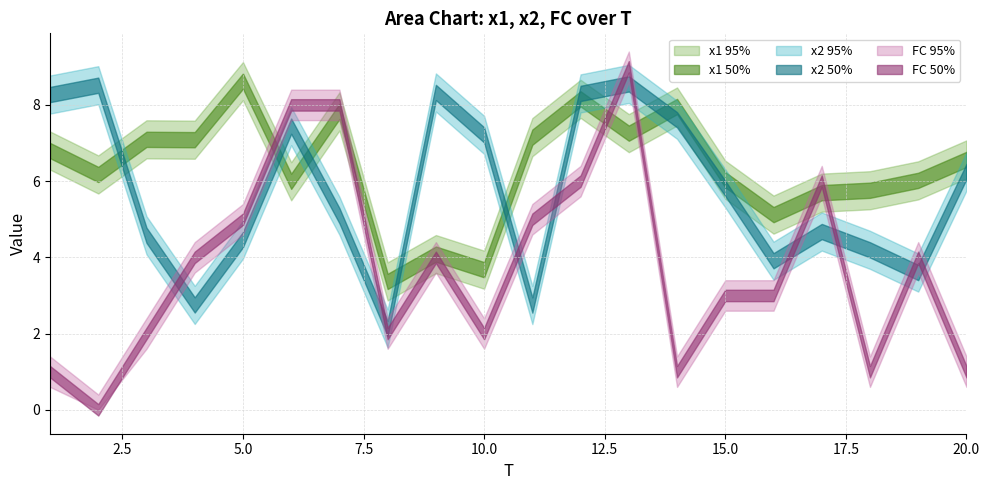

True or false: x2 has a value of 1.7 at 20.

False